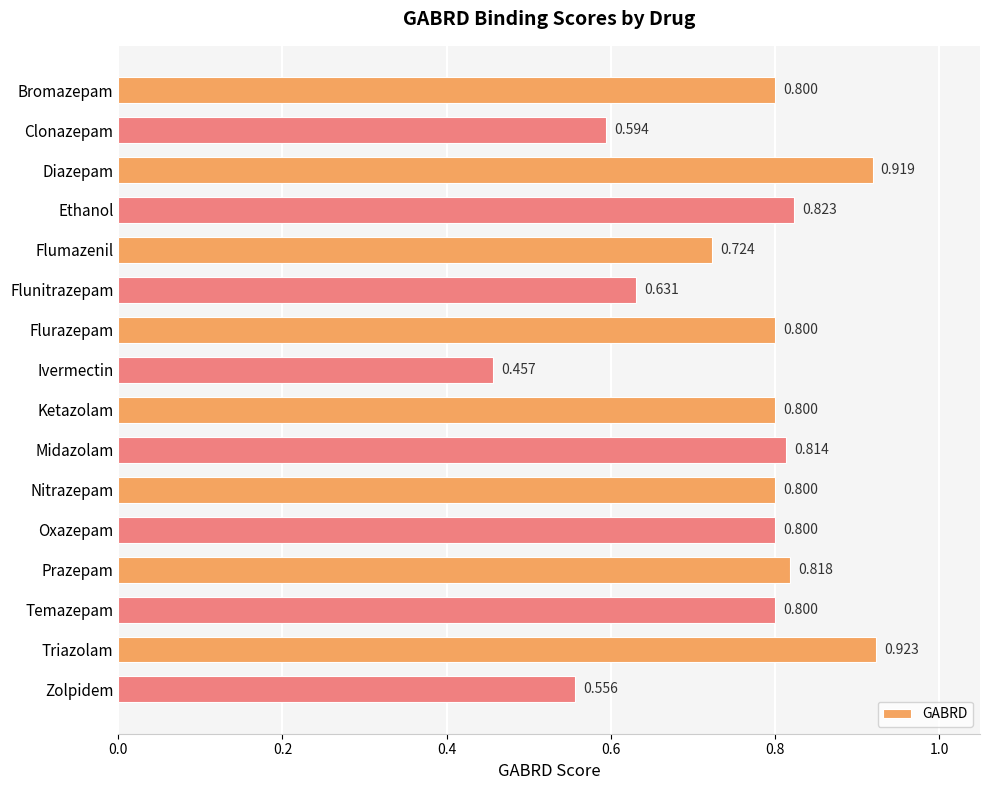

At which label is the value closest to 0?

Ivermectin